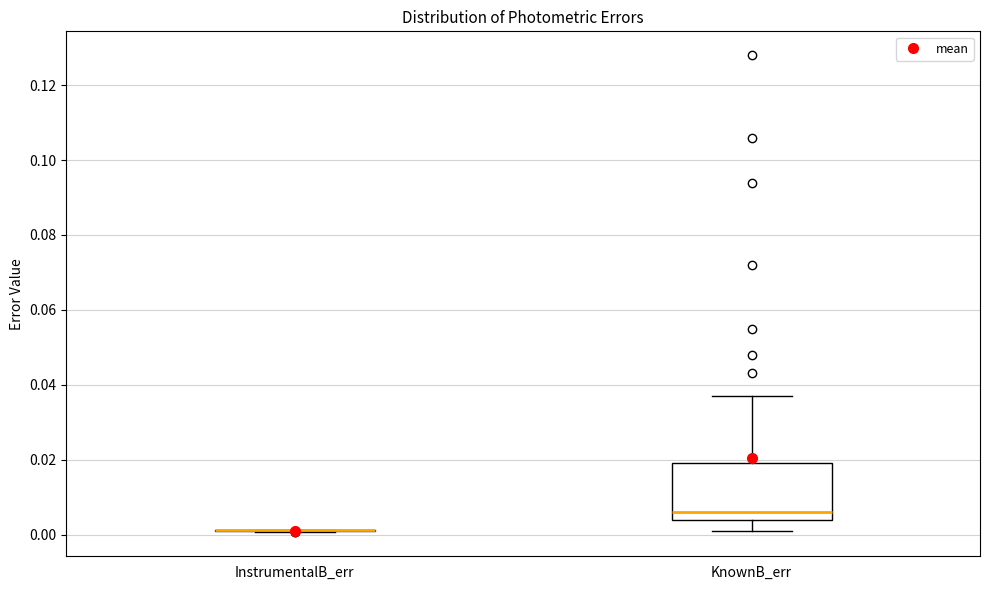

Comparing the boxes themselves (not the whiskers), which one is the tallest?

KnownB_err